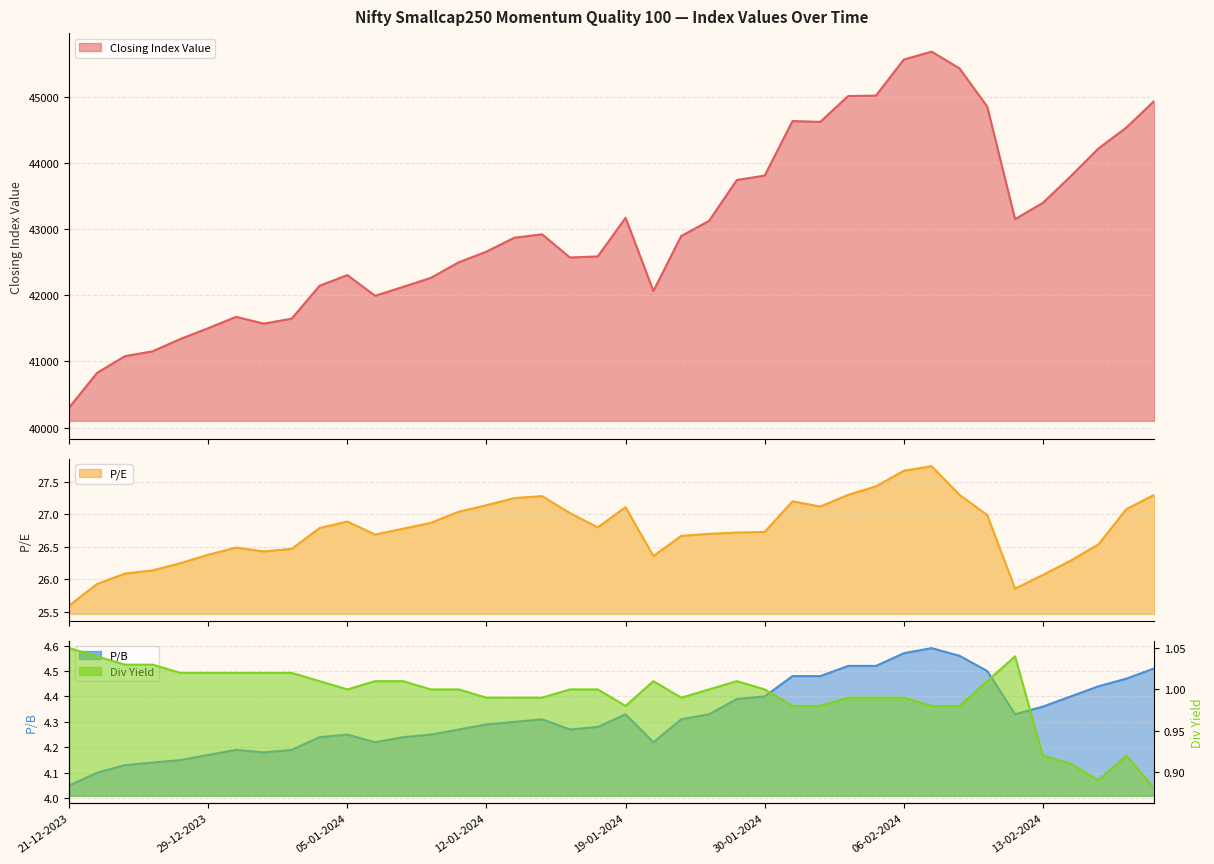

Rank the series by their maximum value, from lowest to highest.

Div Yield, P/B, P/E, Closing Index Value